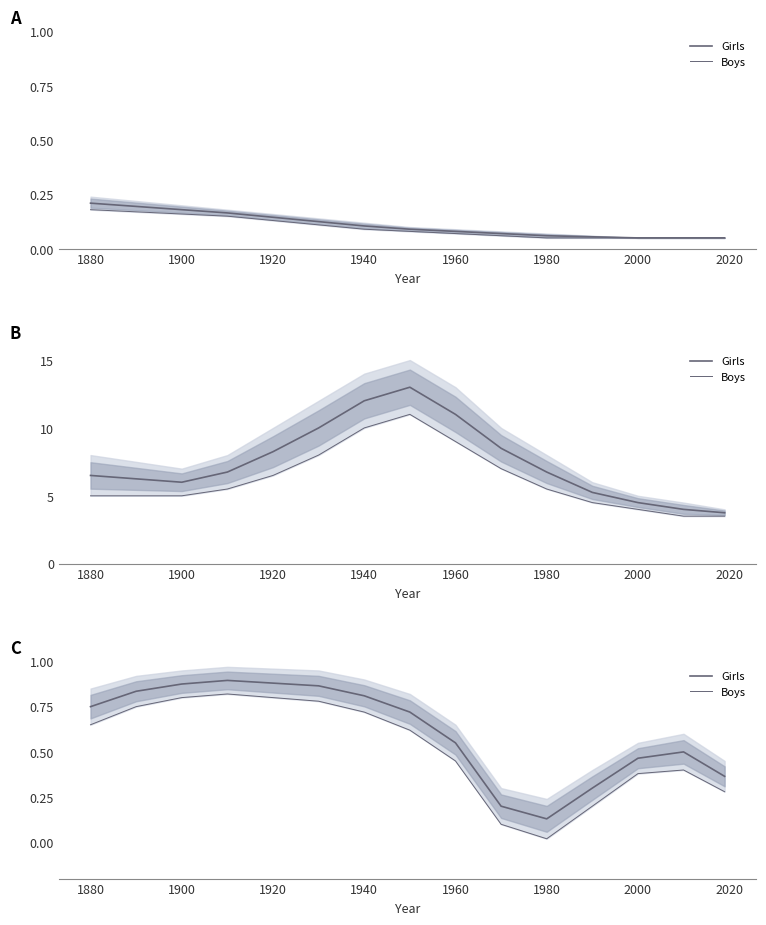

Count the number of categories in the chart.

15